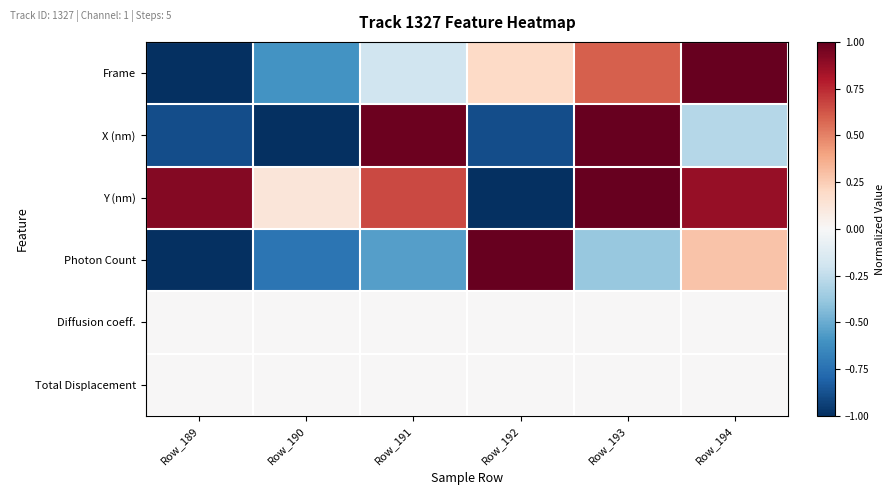

At which category is the sum across all series the highest?

Row_193